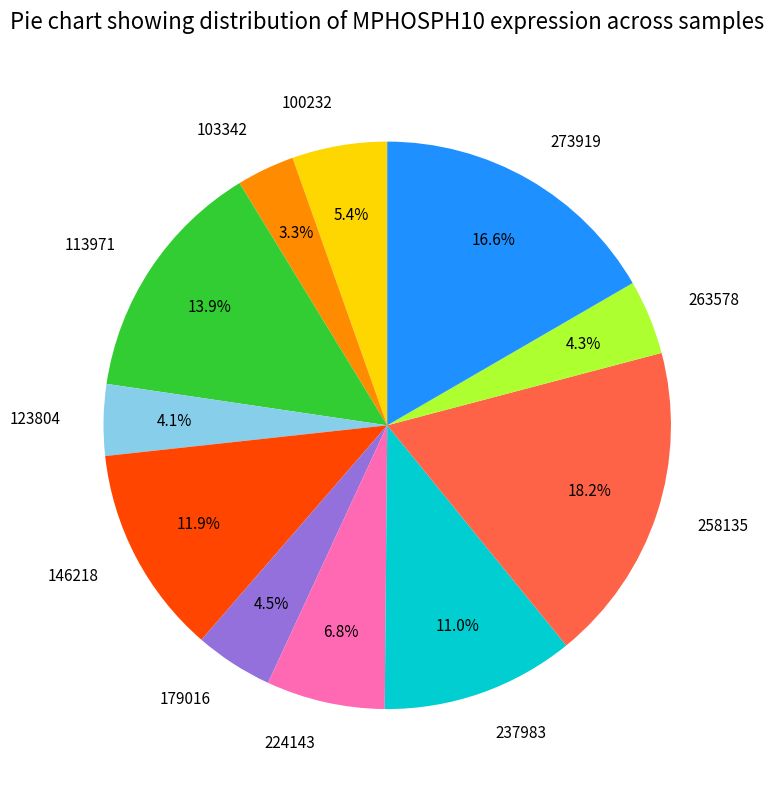

Is there any slice that represents more than half of the pie?

No